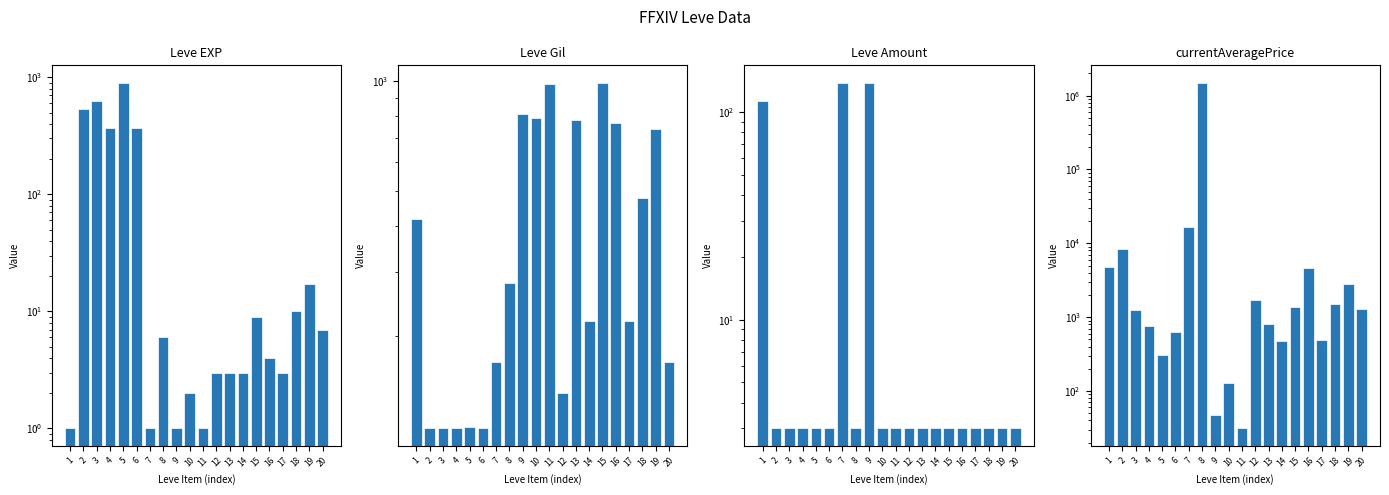

Which series has the largest total across all categories?

currentAveragePrice